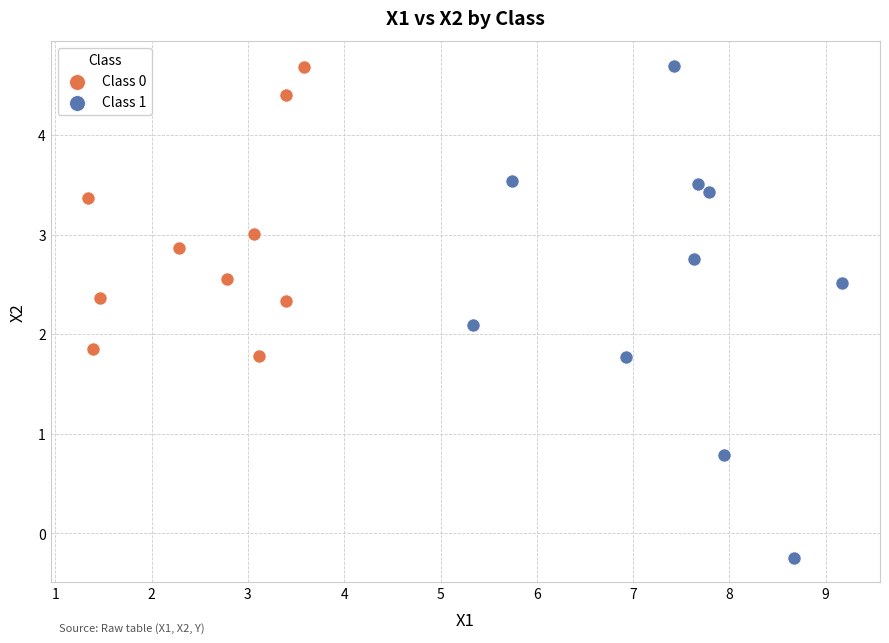

Which series has the largest Y range (max minus min)?

Class 1